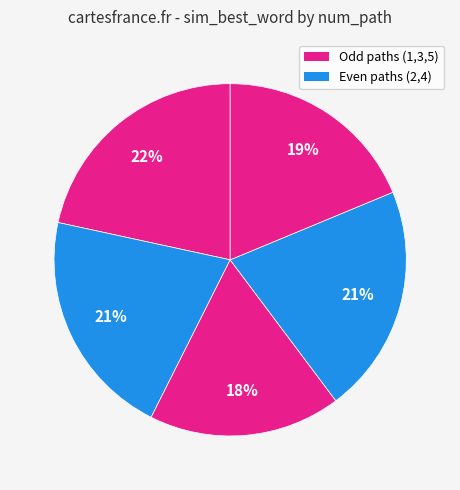

Which slice is the smallest?

3